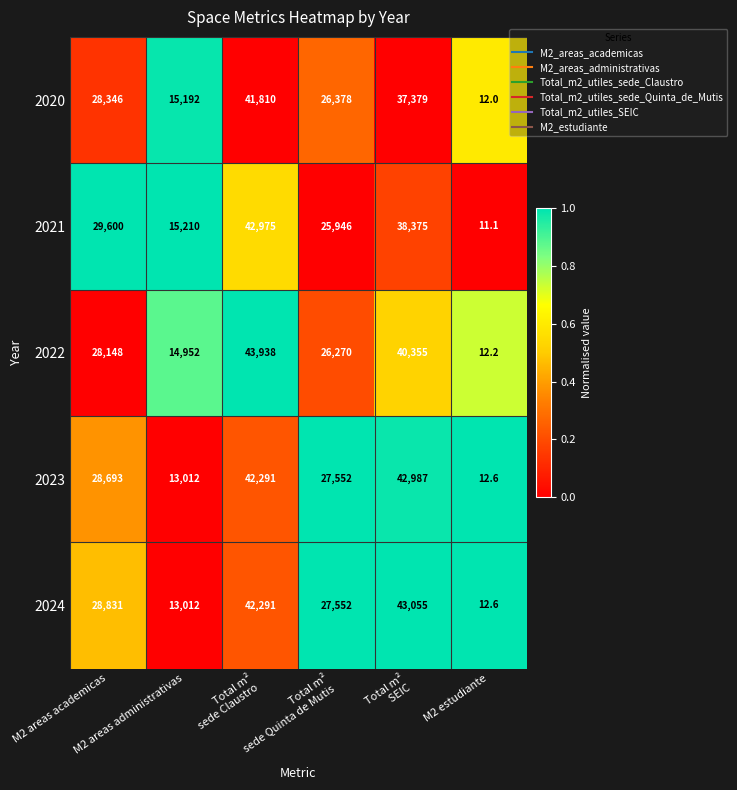

Which series has the largest total across all categories?

2024